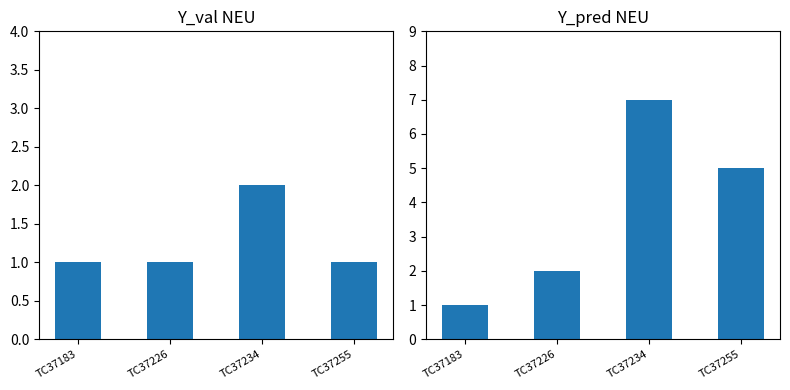

What is the value of the RowIndex Sum per Comment bar at the 3rd from the left?

7